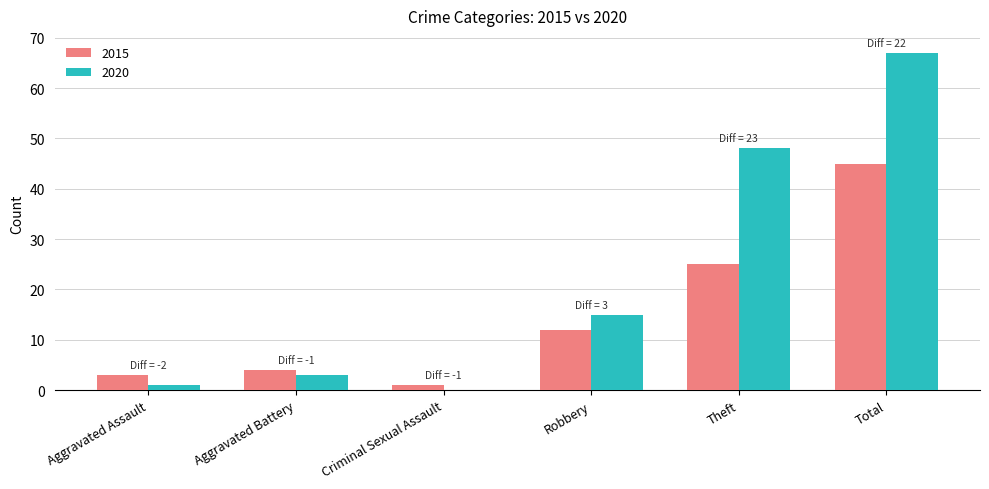

What is the sum of all 2020 values?

134